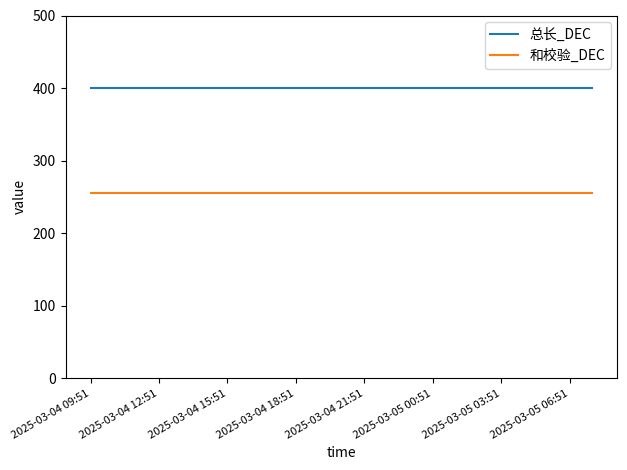

True or false: 总长_DEC and 和校验_DEC intersect in this chart.

False